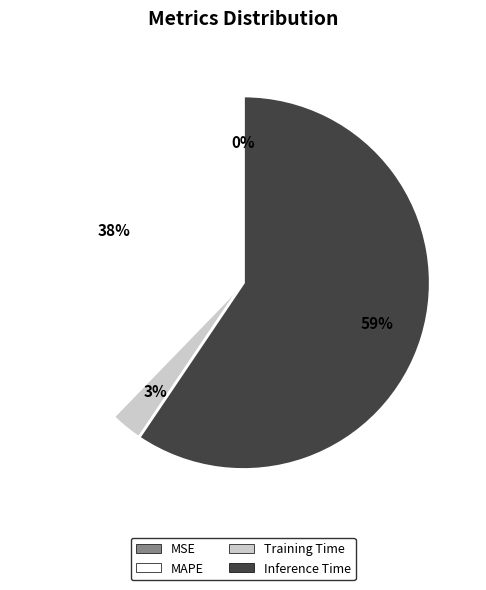

To the nearest percent, what is the difference between the largest and smallest slice percentages?

59%